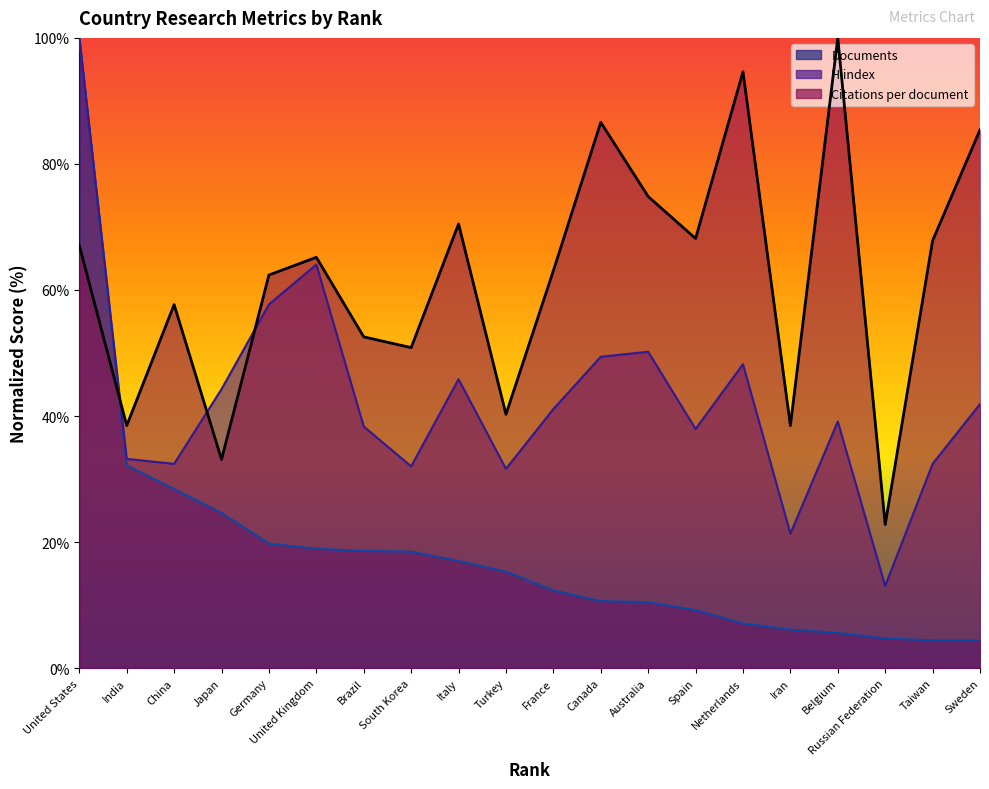

True or false: H index has more than 2 points higher than both neighbors.

True